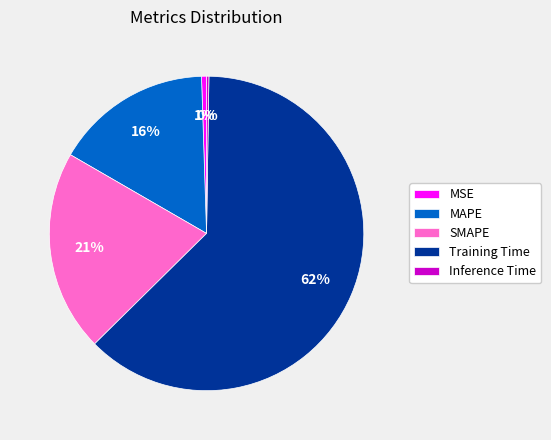

Which slice is the largest?

Training Time